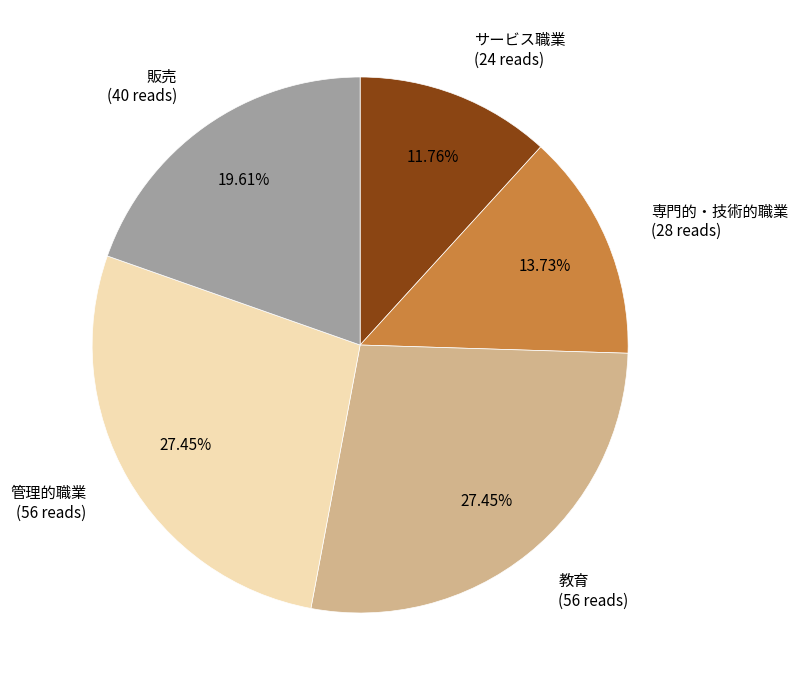

Count the number of slices in the pie.

5